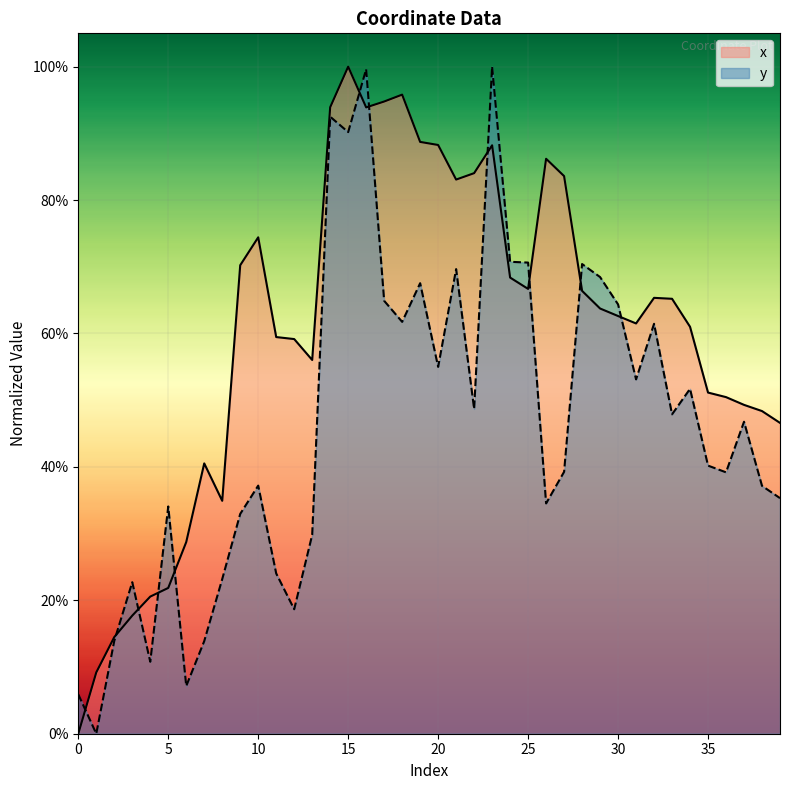

True or false: x has a value of 0.8 at 22.

True